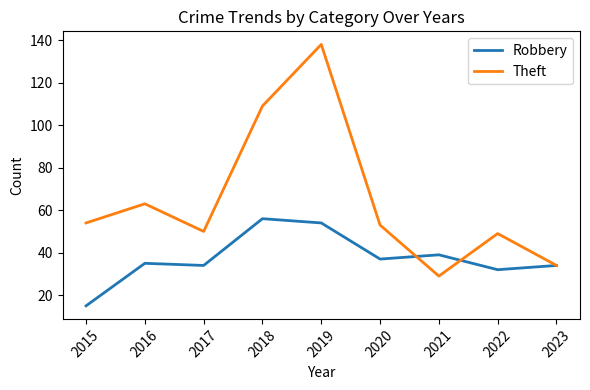

What is the total value across all series at 2022?

81